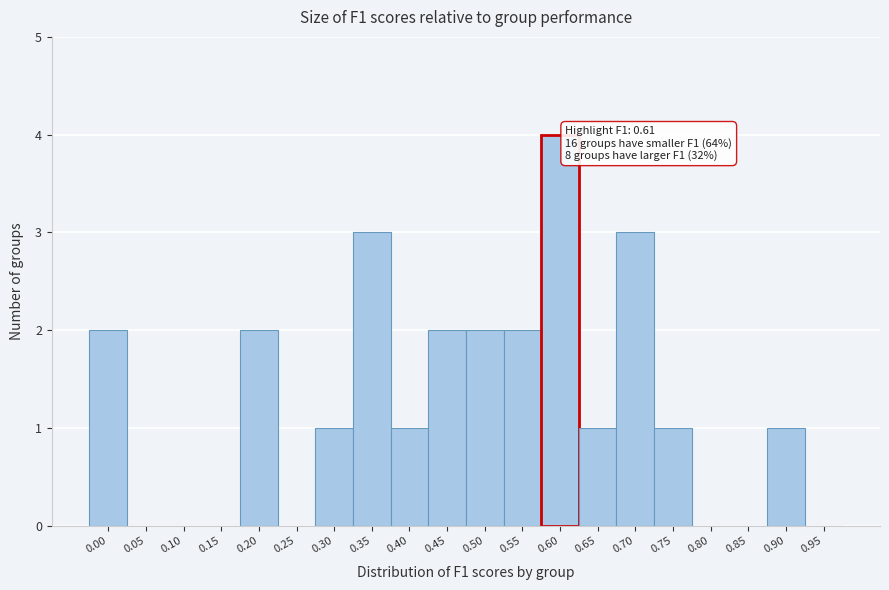

Reading left to right, transcribe all the data shown in this chart.

0.00=2	0.05=0	0.10=0	0.15=0	0.20=2	0.25=0	0.30=1	0.35=3	0.40=1	0.45=2	0.50=2	0.55=2	0.60=4	0.65=1	0.70=3	0.75=1	0.80=0	0.85=0	0.90=1	0.95=0